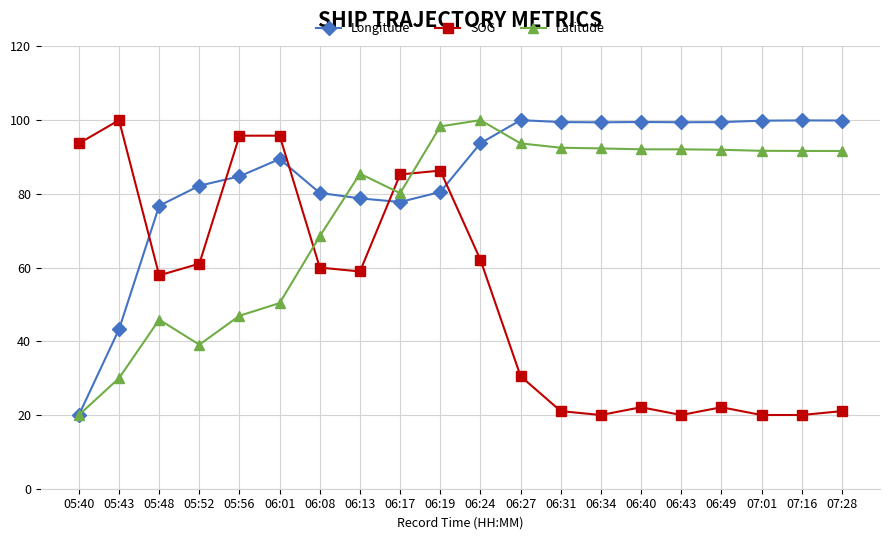

The Longitude series shows 168.0 at 06:40. True or false?

False